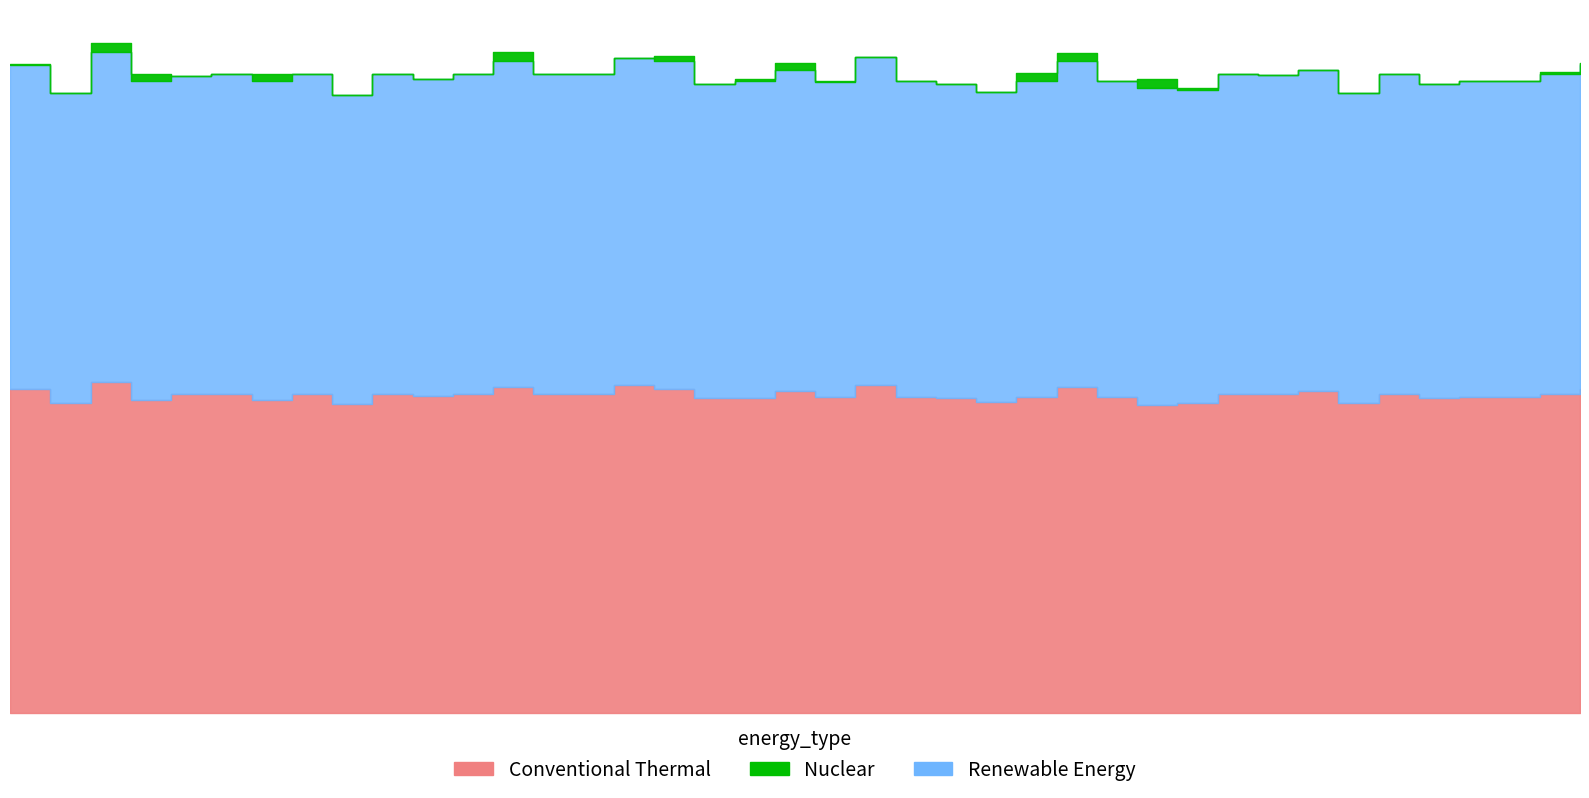

What is the label of the 21st point from the left?

20